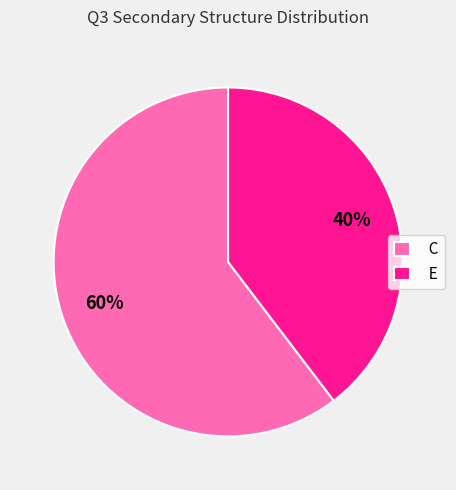

To the nearest percent, what portion does E represent?

40%